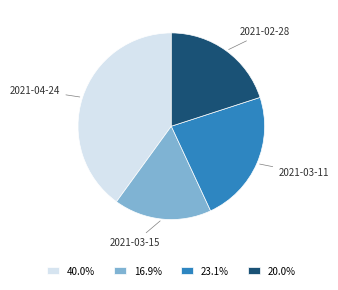

Count the number of slices in the pie.

4